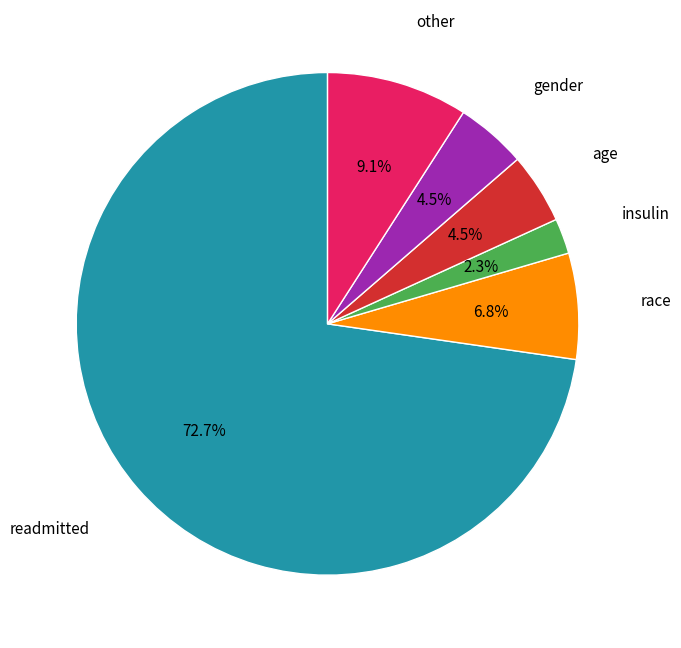

Is there any slice that represents more than half of the pie?

Yes